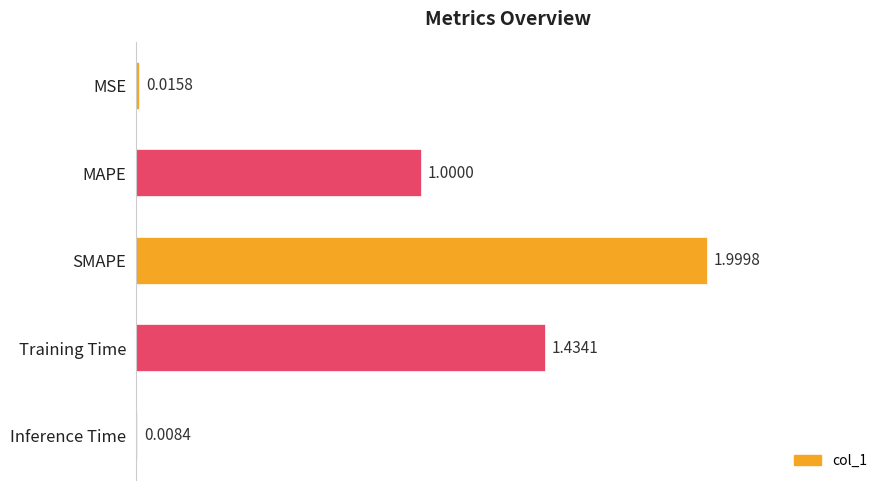

What is the sum of the values at MAPE and Inference Time?

1.0